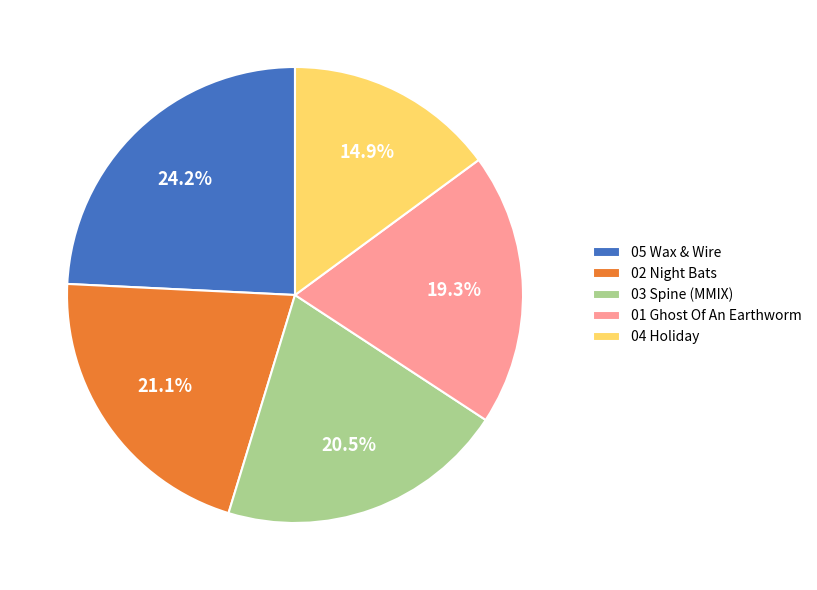

Rank the categories by value from highest to lowest.

05 Wax & Wire, 02 Night Bats, 03 Spine (MMIX), 01 Ghost Of An Earthworm, 04 Holiday